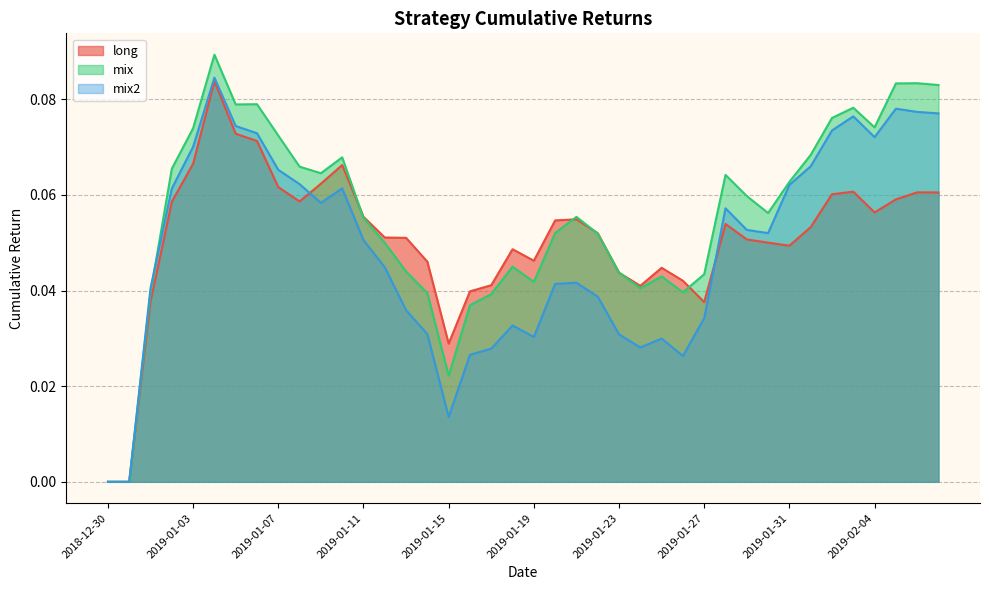

Rank the categories by long value from lowest to highest.

2018-12-30, 2018-12-31, 2019-01-15, 2019-01-27, 2019-01-01, 2019-01-16, 2019-01-24, 2019-01-17, 2019-01-26, 2019-01-23, 2019-01-25, 2019-01-14, 2019-01-19, 2019-01-18, 2019-01-31, 2019-01-30, 2019-01-29, 2019-01-13, 2019-01-12, 2019-01-22, 2019-02-01, 2019-01-28, 2019-01-20, 2019-01-21, 2019-01-11, 2019-02-04, 2019-01-02, 2019-01-08, 2019-02-05, 2019-02-02, 2019-02-07, 2019-02-06, 2019-02-03, 2019-01-07, 2019-01-09, 2019-01-10, 2019-01-03, 2019-01-06, 2019-01-05, 2019-01-04